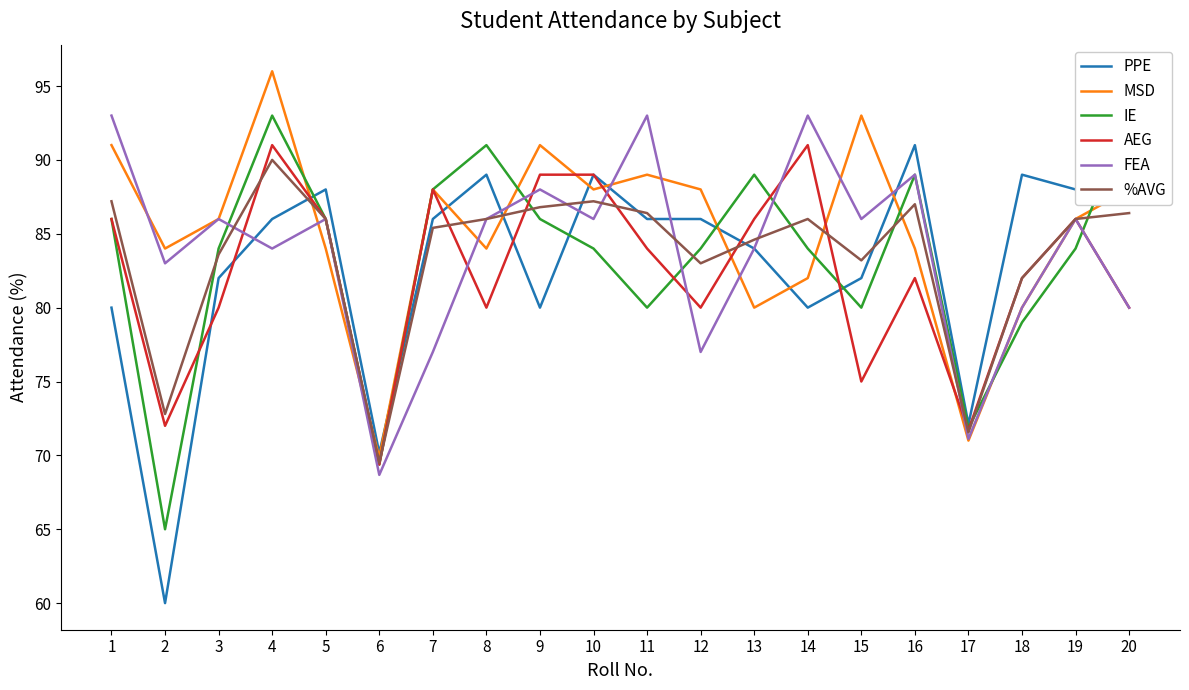

What is the total value across all series at 14?

516.0